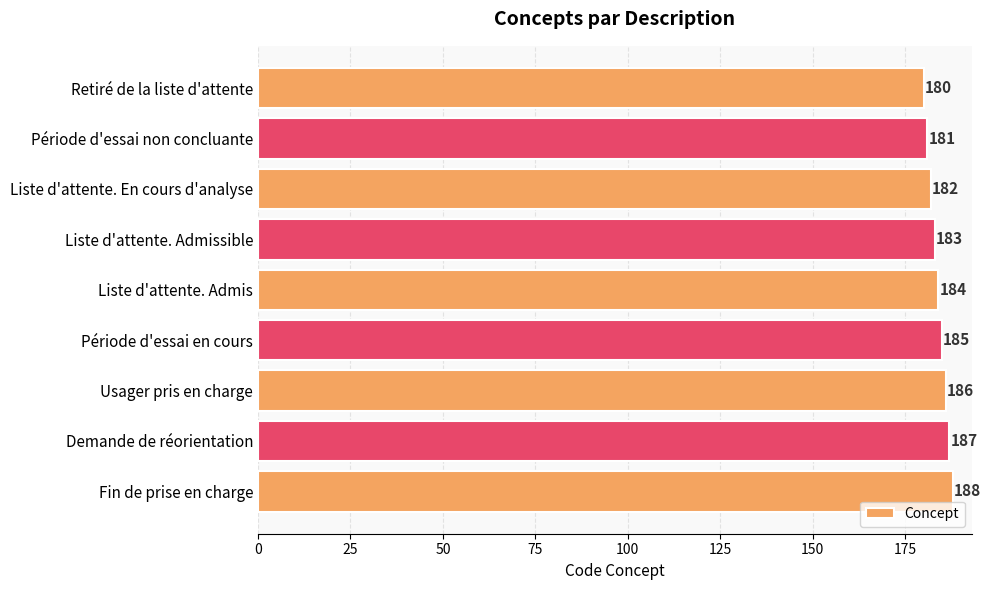

How many categories are shown in the chart?

9